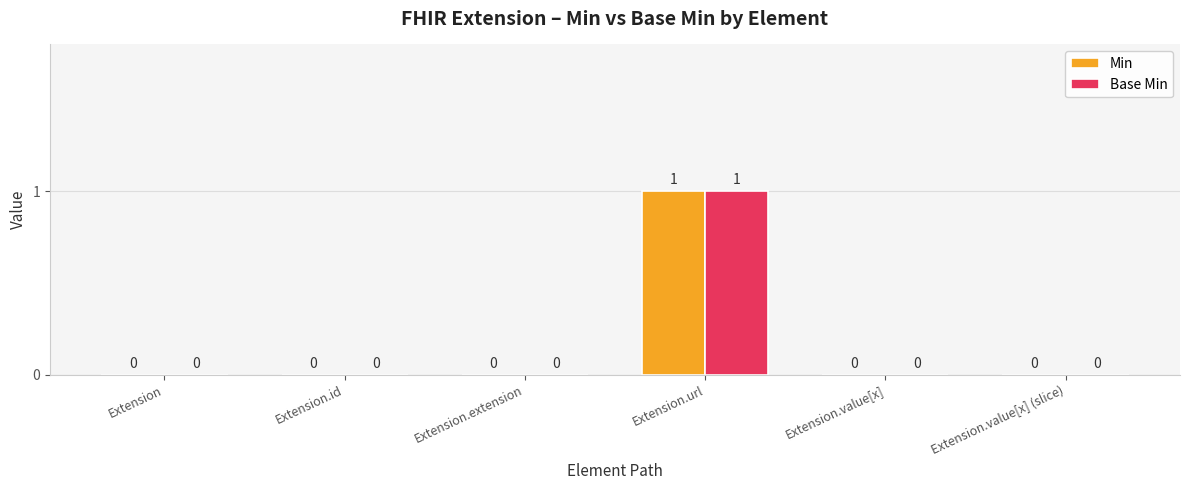

True or false: Base Min has a value of 1 at Extension.extension.

False